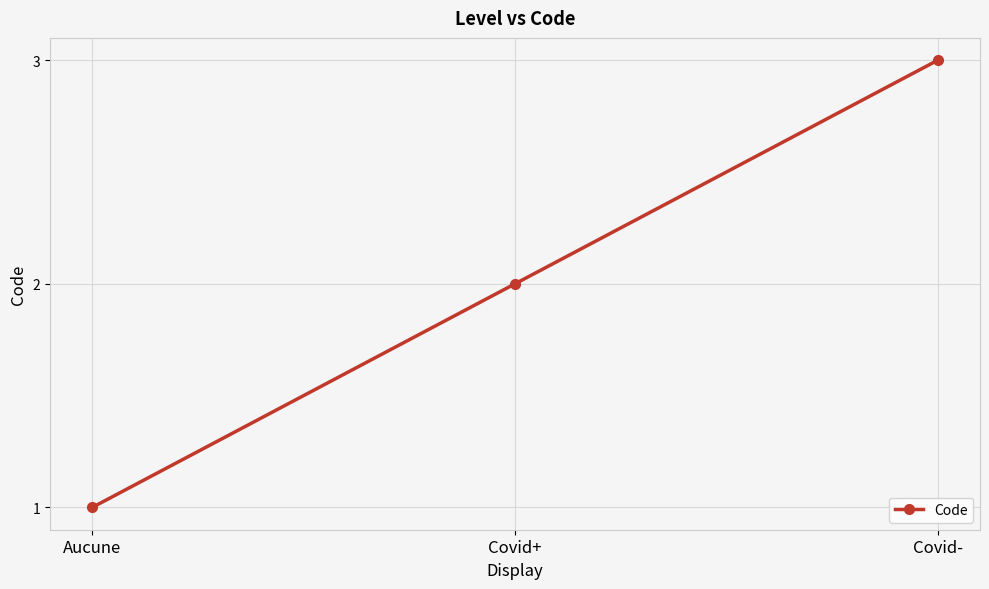

Reading right to left, extract all data points from this chart.

Covid-=3	Covid+=2	Aucune=1